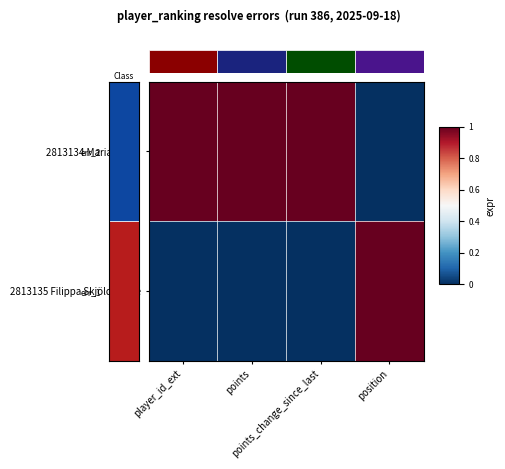

At which category is the sum across all series the highest?

player_id_ext